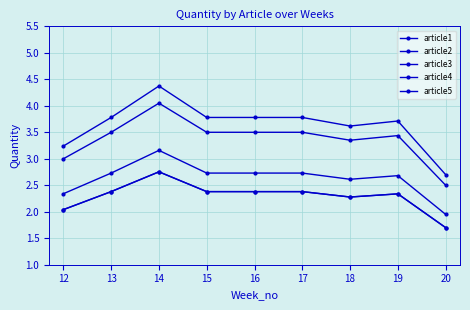

Is this an area chart (filled region under the line)?

No